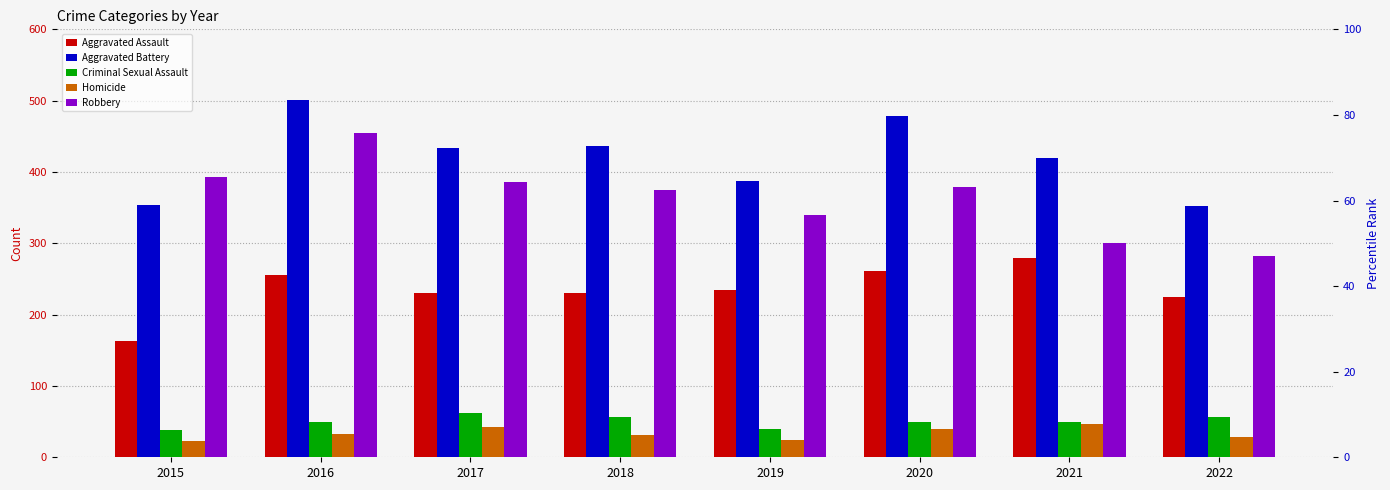

Which series changed the most between 2015 and 2019?

Aggravated Assault